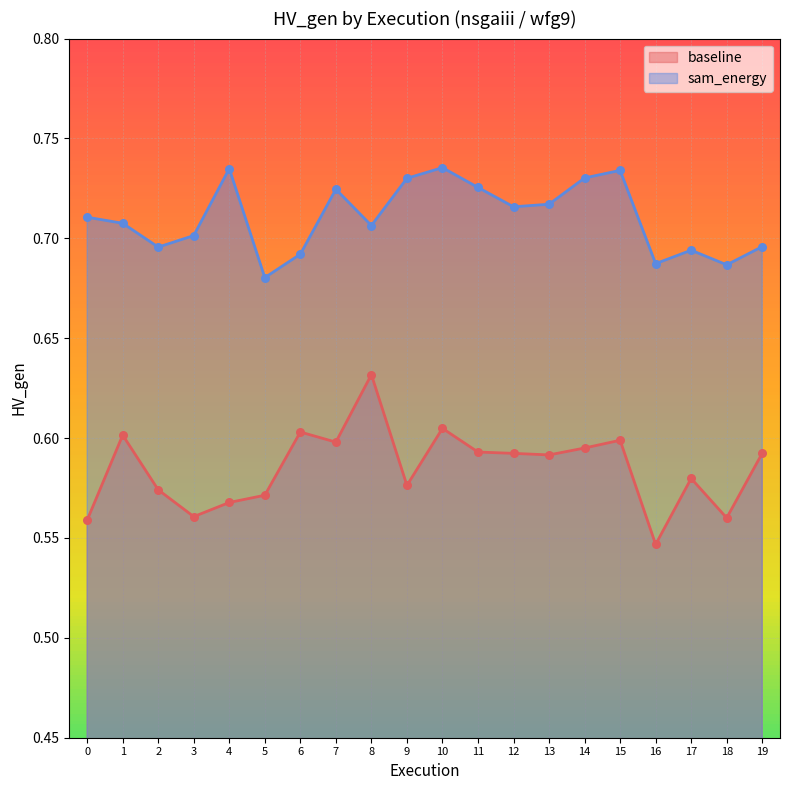

What is the total value across all series at 11?

1.3